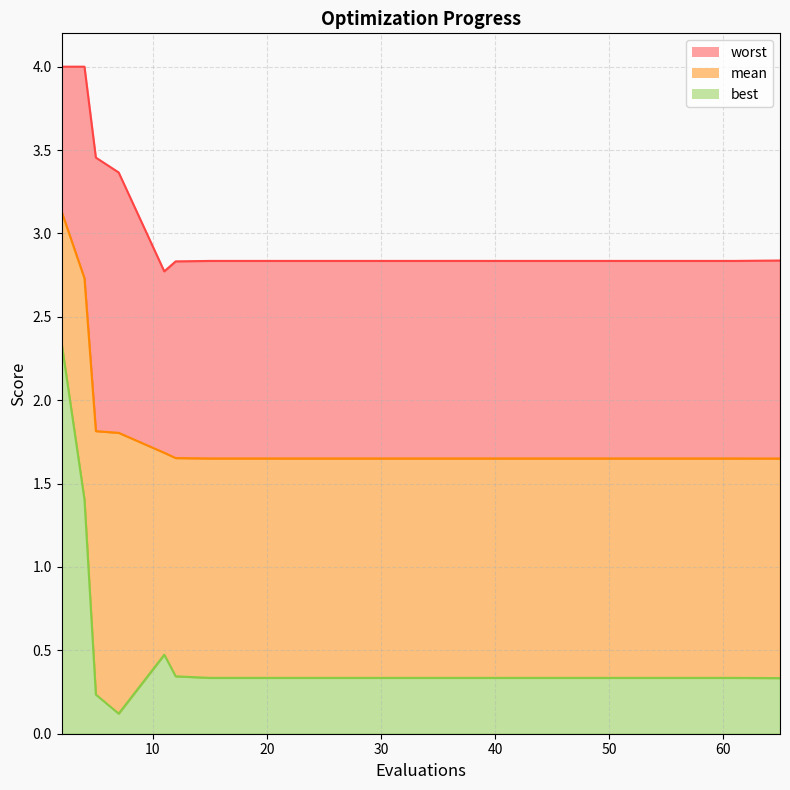

Reading left to right, what are all the values shown in this chart?

best: 2=2.3	4=1.4	5=0.2	7=0.1	11=0.5	12=0.3	15=0.3	19=0.3	21=0.3	25=0.3	29=0.3	33=0.3	37=0.3	41=0.3	45=0.3	49=0.3	53=0.3	57=0.3	61=0.3	65=0.3
mean: 2=3.1	4=2.7	5=1.8	7=1.8	11=1.7	12=1.7	15=1.7	19=1.7	21=1.7	25=1.7	29=1.7	33=1.7	37=1.7	41=1.7	45=1.7	49=1.7	53=1.7	57=1.7	61=1.7	65=1.7
worst: 2=4.0	4=4.0	5=3.5	7=3.4	11=2.8	12=2.8	15=2.8	19=2.8	21=2.8	25=2.8	29=2.8	33=2.8	37=2.8	41=2.8	45=2.8	49=2.8	53=2.8	57=2.8	61=2.8	65=2.8